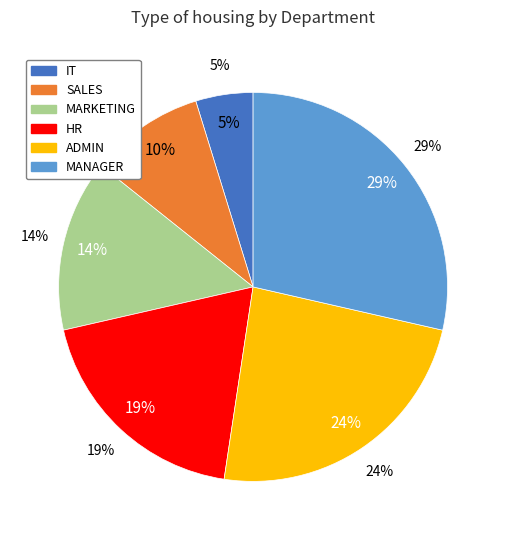

Is it true that SALES is 10% of the pie?

True